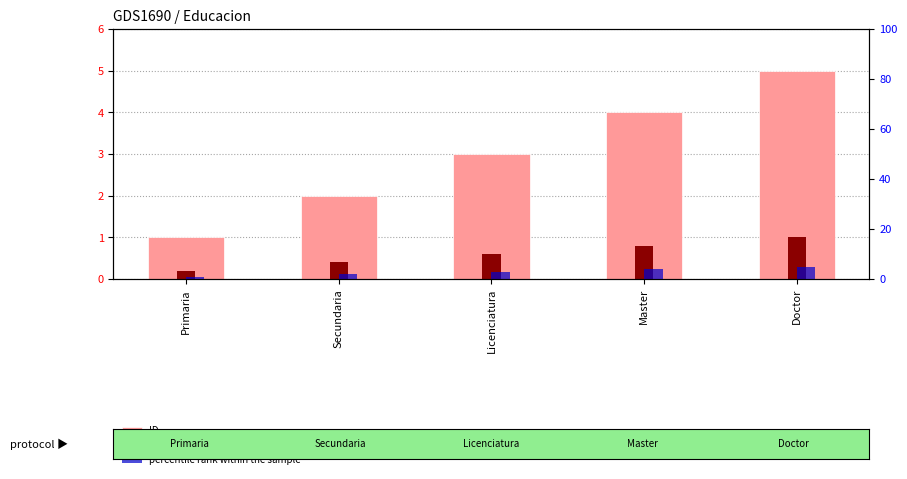

What is the value of the percentile rank within the sample bar at the 4th from the left?

4.0